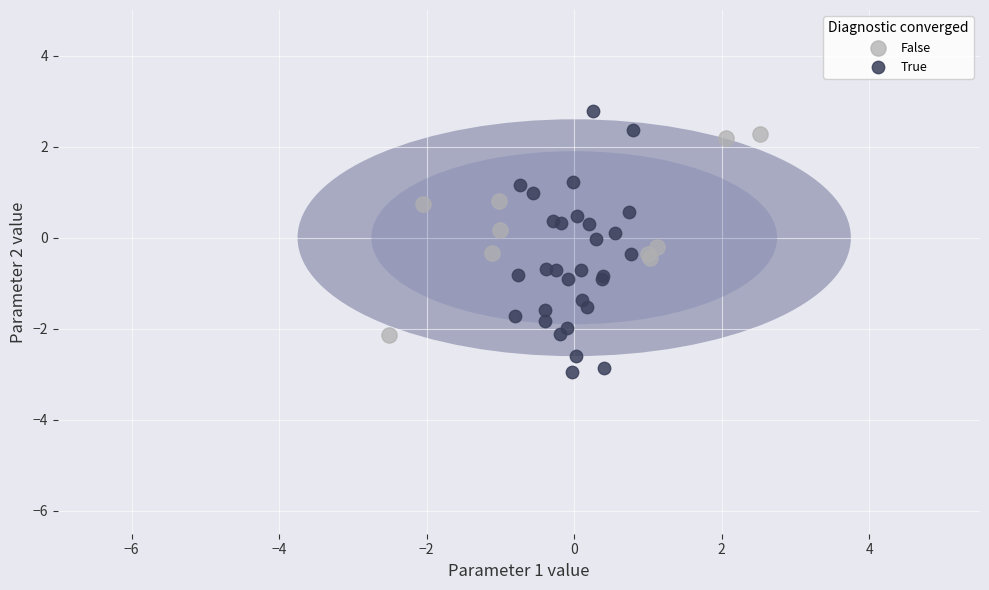

Which series has the widest spread of Y values?

True